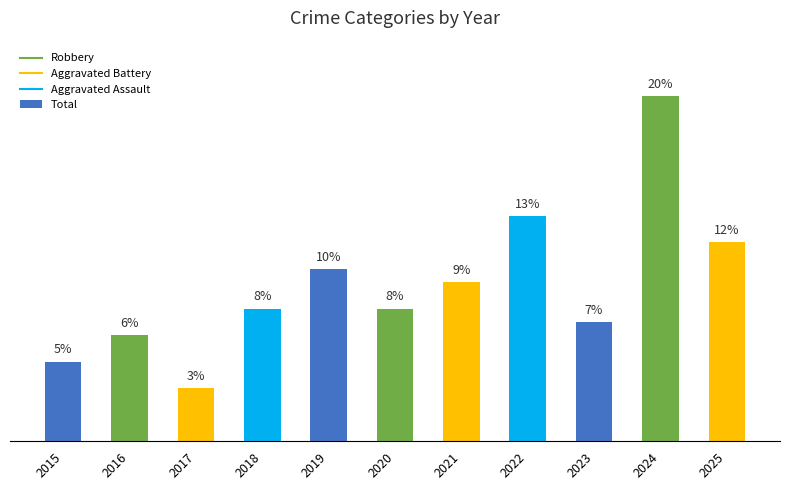

At which category does the chart reach its peak across all series?

2024